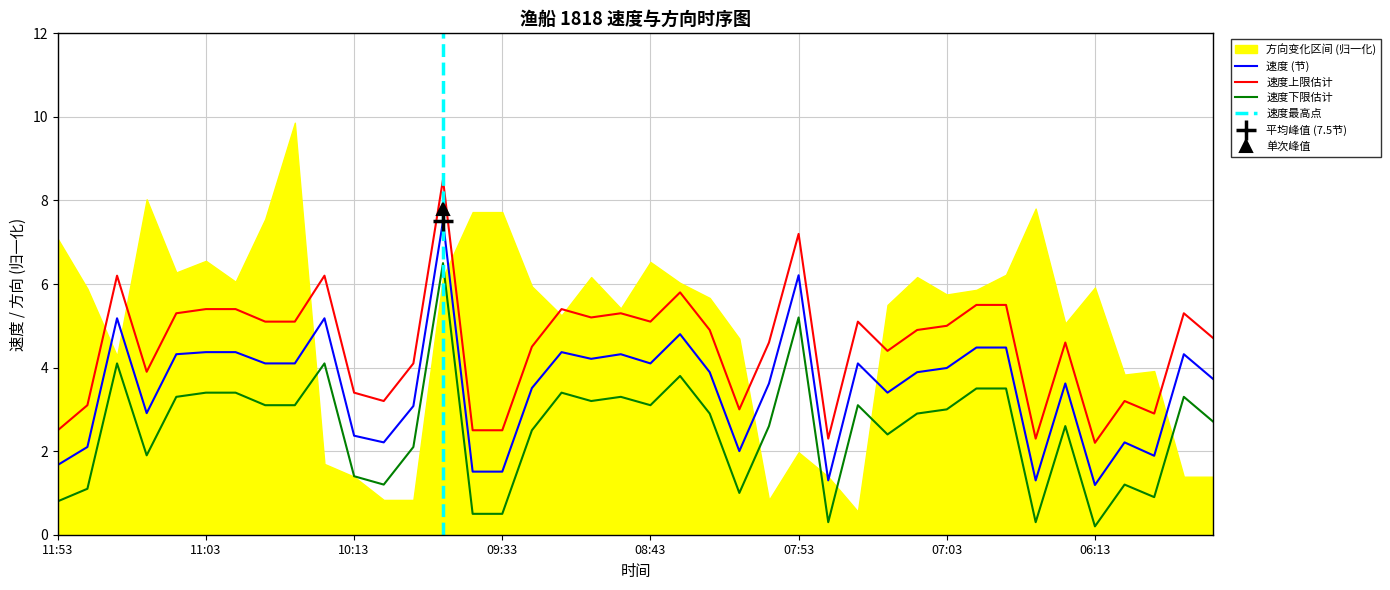

What is the minimum value for 速度上限估计?

2.2